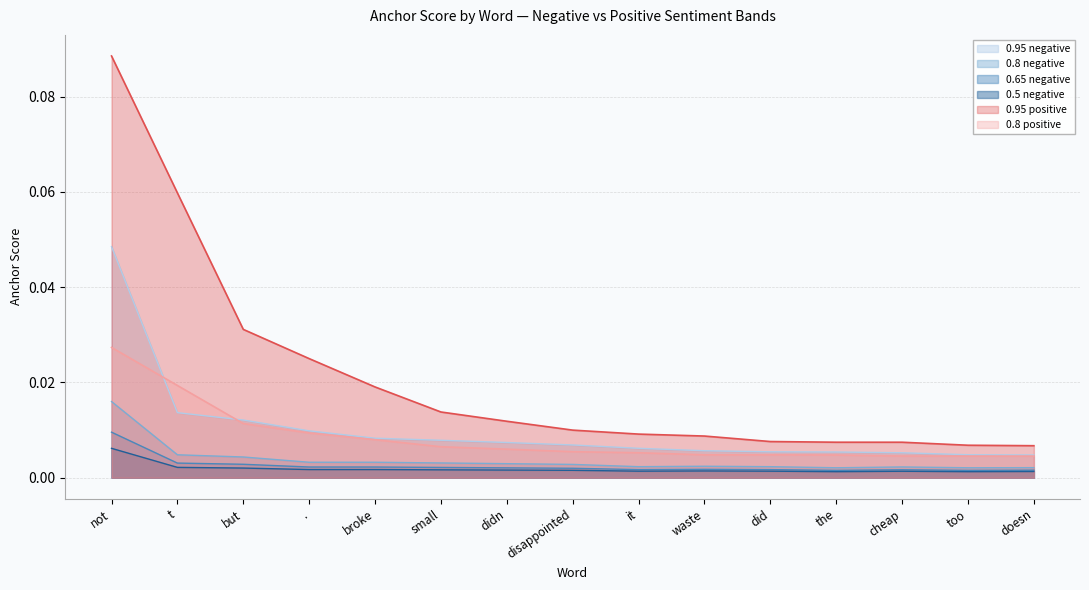

Reading left to right, list all the values displayed in this chart.

0.95-negative: 0.0	0.0	0.0	0.0	0.0	0.0	0.0	0.0	0.0	0.0	0.0	0.0	0.0	0.0	0.0
0.8-negative: 0.0	0.0	0.0	0.0	0.0	0.0	0.0	0.0	0.0	0.0	0.0	0.0	0.0	0.0	0.0
0.65-negative: 0.0	0.0	0.0	0.0	0.0	0.0	0.0	0.0	0.0	0.0	0.0	0.0	0.0	0.0	0.0
0.5-negative: 0.0	0.0	0.0	0.0	0.0	0.0	0.0	0.0	0.0	0.0	0.0	0.0	0.0	0.0	0.0
0.95-positive: 0.1	0.1	0.0	0.0	0.0	0.0	0.0	0.0	0.0	0.0	0.0	0.0	0.0	0.0	0.0
0.8-positive: 0.0	0.0	0.0	0.0	0.0	0.0	0.0	0.0	0.0	0.0	0.0	0.0	0.0	0.0	0.0